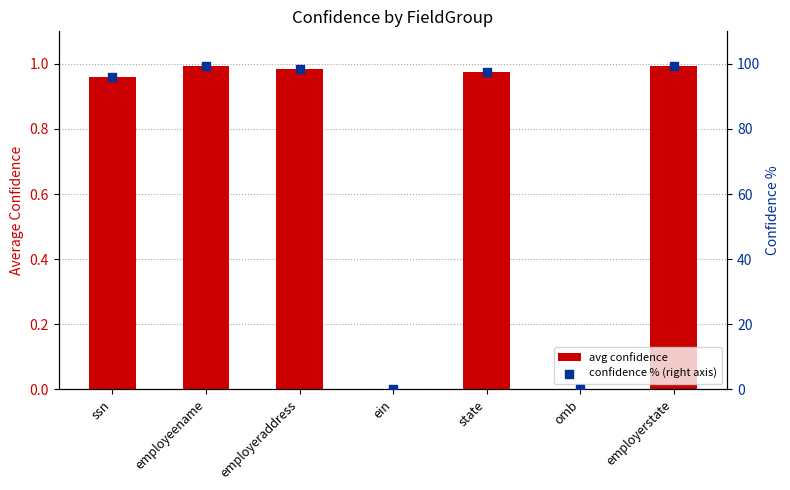

Which series contains the highest Y value?

confidence % (right axis)